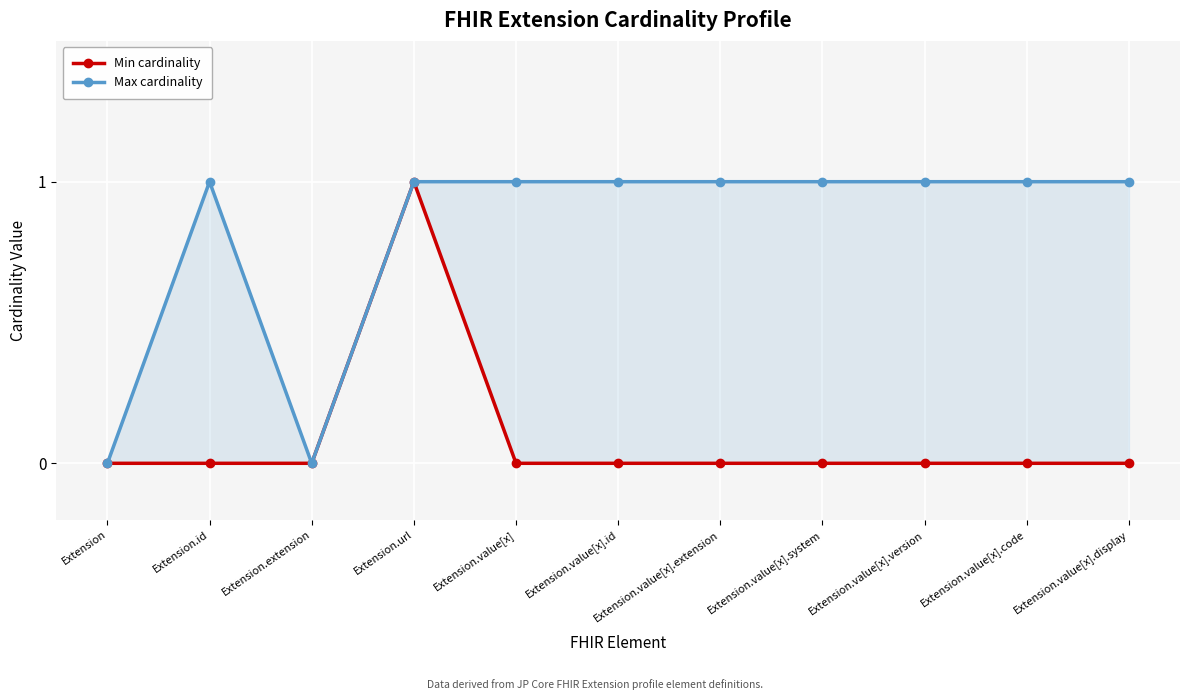

At which label does Max cardinality reach its minimum?

Extension